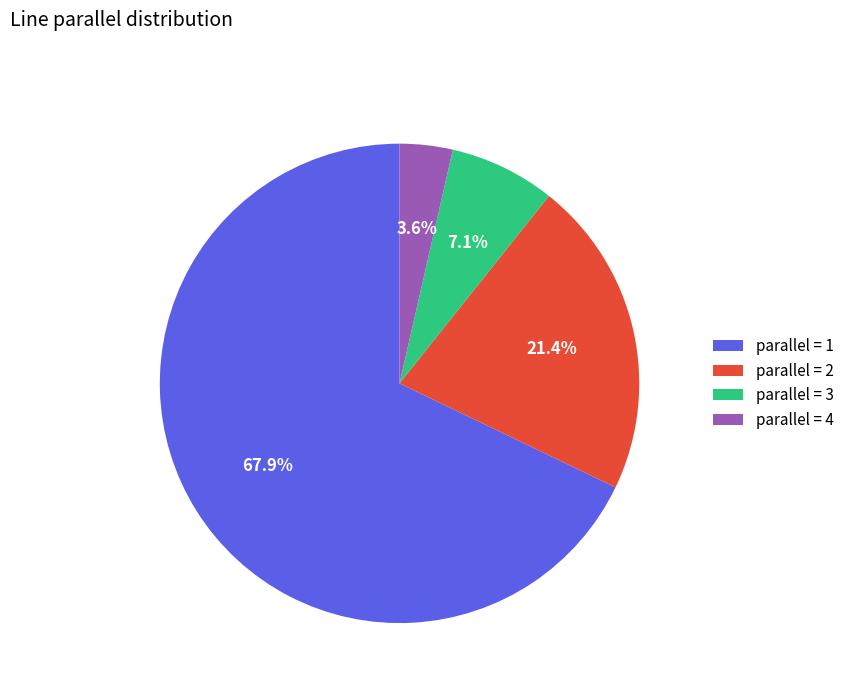

Combined, what portion of the pie is parallel = 3 and parallel = 4?

10.7%